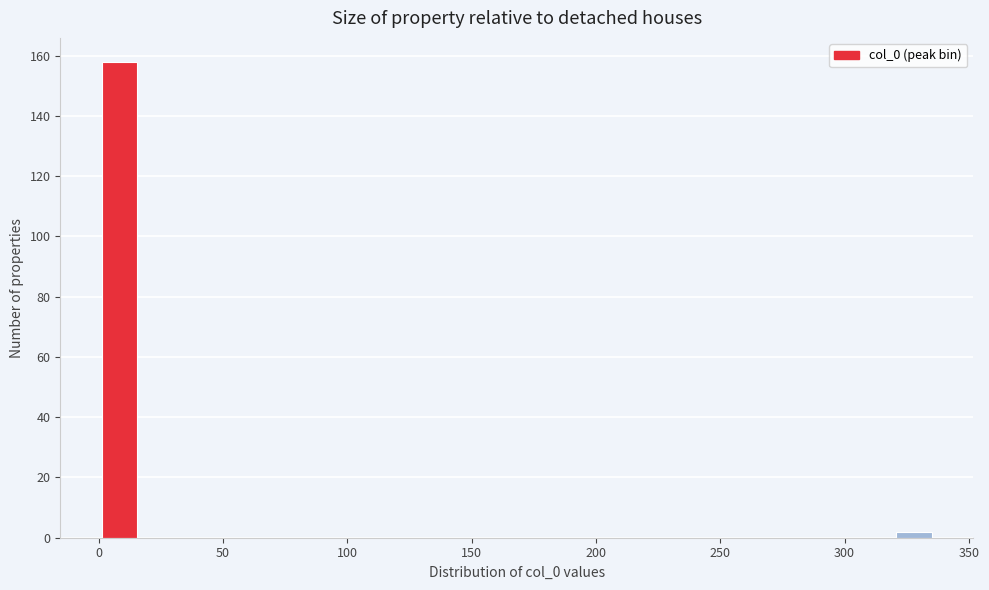

Around what value on the x-axis is the tallest bar? Give the approximate position of its centre, as read against the axis.

10